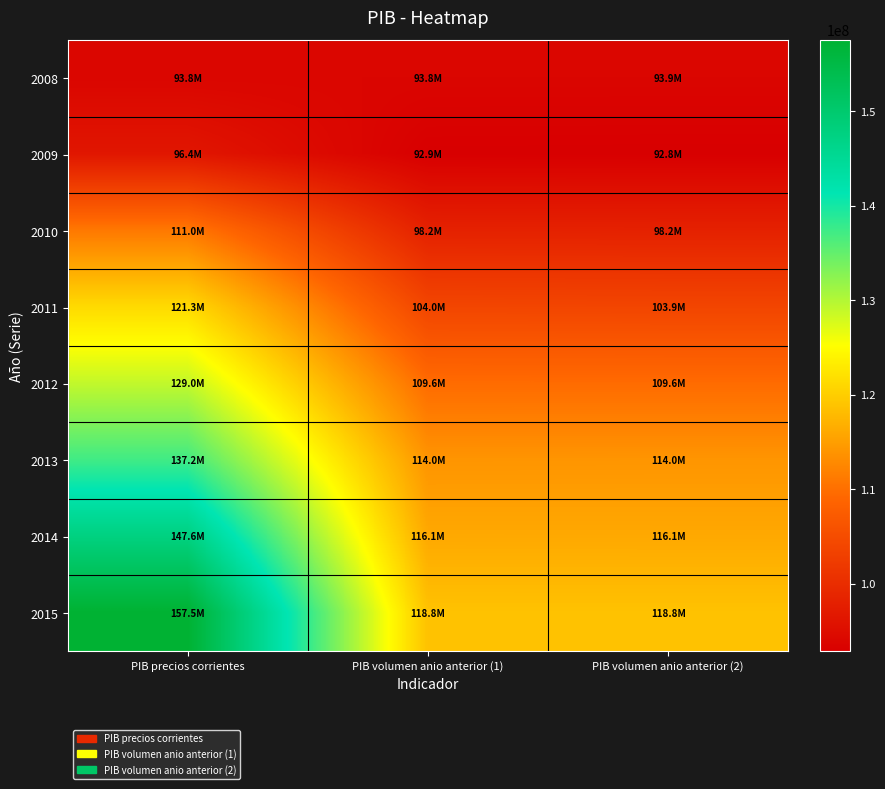

Reading right to left, extract all data points from this chart.

2008: PIB volumen anio anterior (2)=93850748	PIB volumen anio anterior (1)=93847932	PIB precios corrientes=93847932
2009: PIB volumen anio anterior (2)=92837407	PIB volumen anio anterior (1)=92875262	PIB precios corrientes=96443761
2010: PIB volumen anio anterior (2)=98175291	PIB volumen anio anterior (1)=98219034	PIB precios corrientes=110998729
2011: PIB volumen anio anterior (2)=103861966	PIB volumen anio anterior (1)=103954673	PIB precios corrientes=121319462
2012: PIB volumen anio anterior (2)=109616054	PIB volumen anio anterior (1)=109627615	PIB precios corrientes=129027553
2013: PIB volumen anio anterior (2)=114035631	PIB volumen anio anterior (1)=113987063	PIB precios corrientes=137229576
2014: PIB volumen anio anterior (2)=116109883	PIB volumen anio anterior (1)=116125911	PIB precios corrientes=147568108
2015: PIB volumen anio anterior (2)=118800985	PIB volumen anio anterior (1)=118803272	PIB precios corrientes=157510721